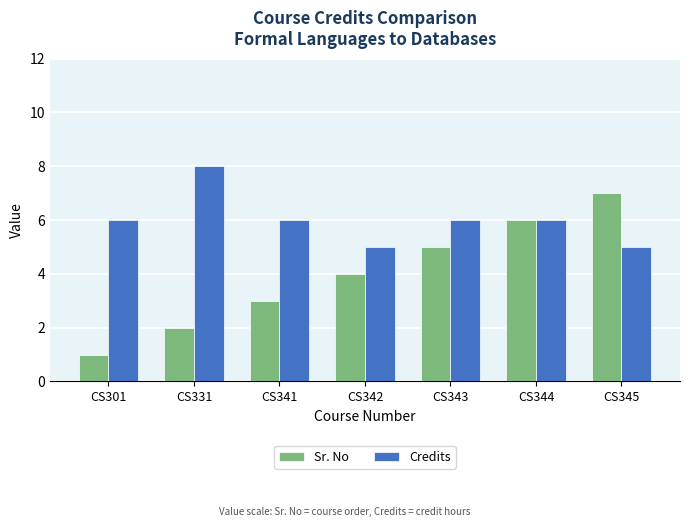

Which series has the widest spread of values?

Sr. No